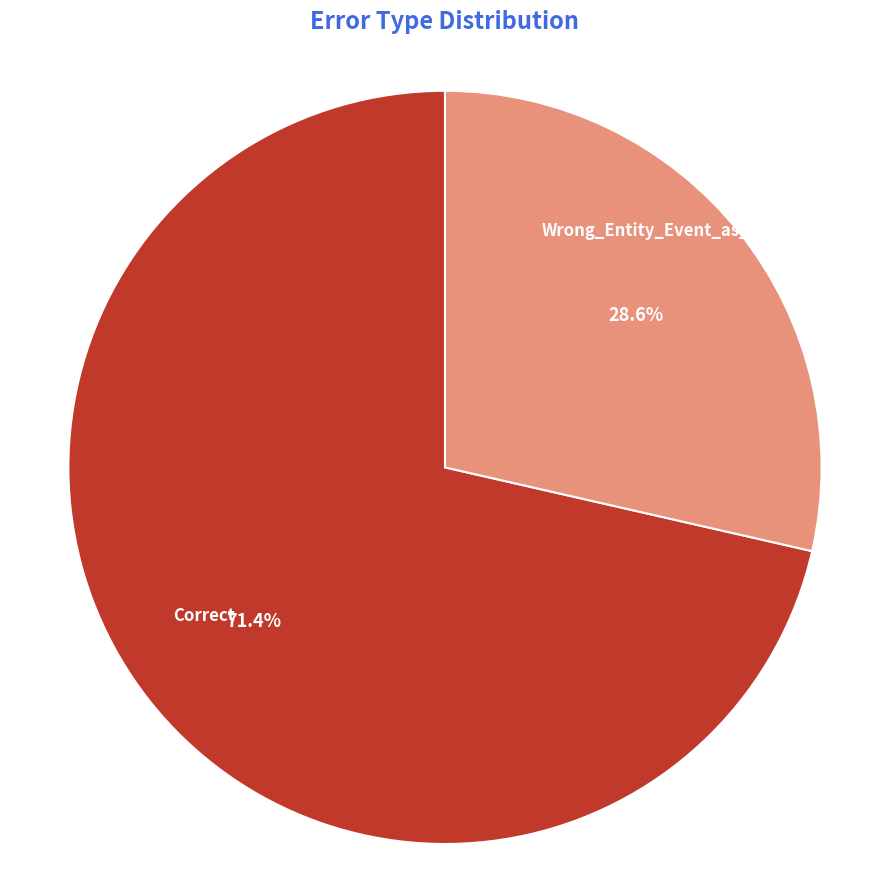

The Wrong_Entity_Event_as_NonEvent slice represents 36% of the pie. True or false?

False